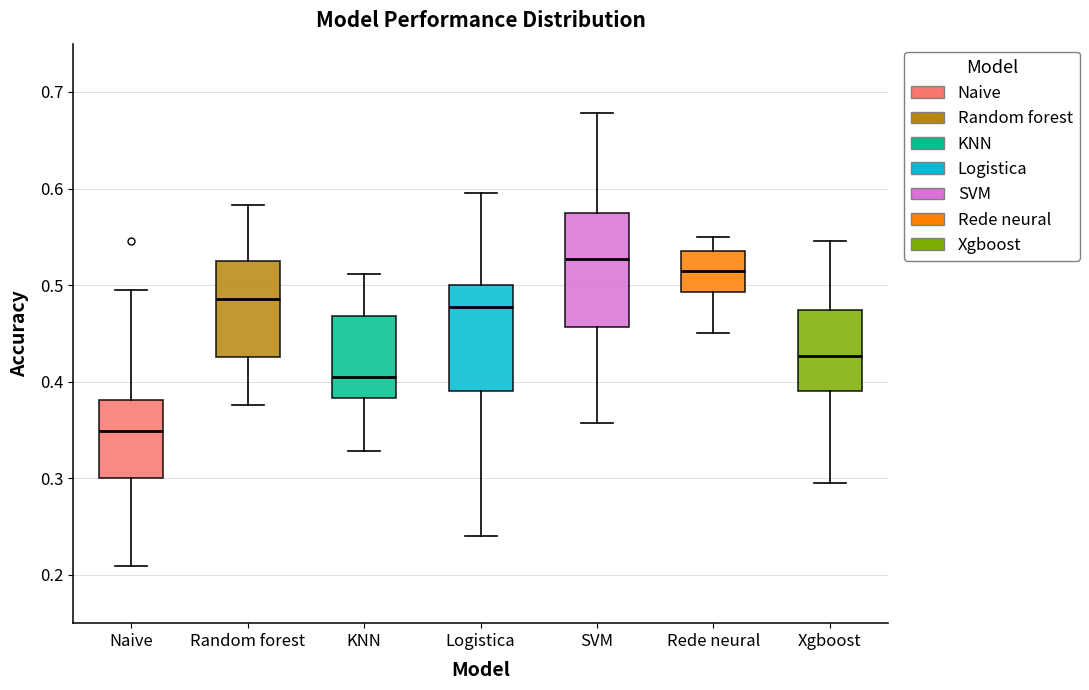

Reading left to right, transcribe this box plot: for each box, give where its median line is, the range the box spans, and where its two whiskers end, as read against the y-axis. The values are not printed on the chart, so give them approximately, as read against the axis.

Naive: median 0.35, box 0.30 to 0.38, whiskers 0.21 to 0.50
Random forest: median 0.49, box 0.43 to 0.53, whiskers 0.38 to 0.58
KNN: median 0.40, box 0.38 to 0.47, whiskers 0.33 to 0.51
Logistica: median 0.48, box 0.39 to 0.50, whiskers 0.24 to 0.60
SVM: median 0.53, box 0.46 to 0.58, whiskers 0.36 to 0.68
Rede neural: median 0.51, box 0.49 to 0.54, whiskers 0.45 to 0.55
Xgboost: median 0.43, box 0.39 to 0.47, whiskers 0.30 to 0.55